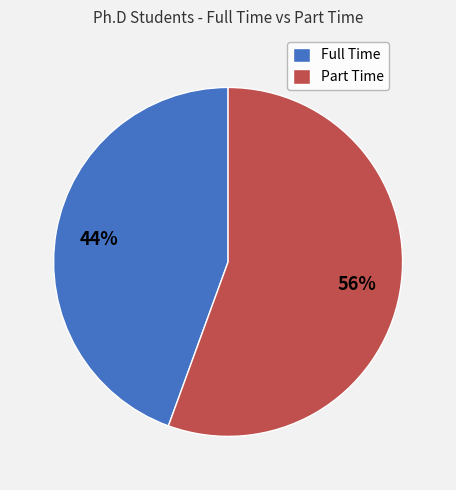

Is there a majority slice in this chart?

Yes